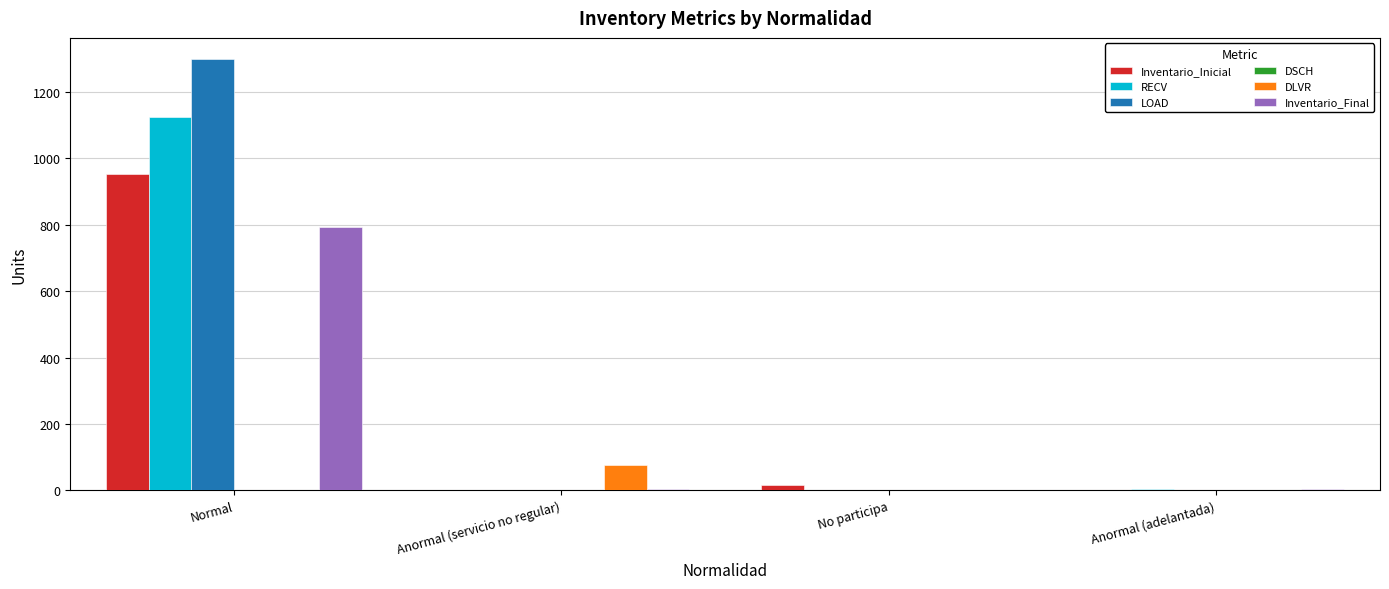

How many series are shown in this chart?

5